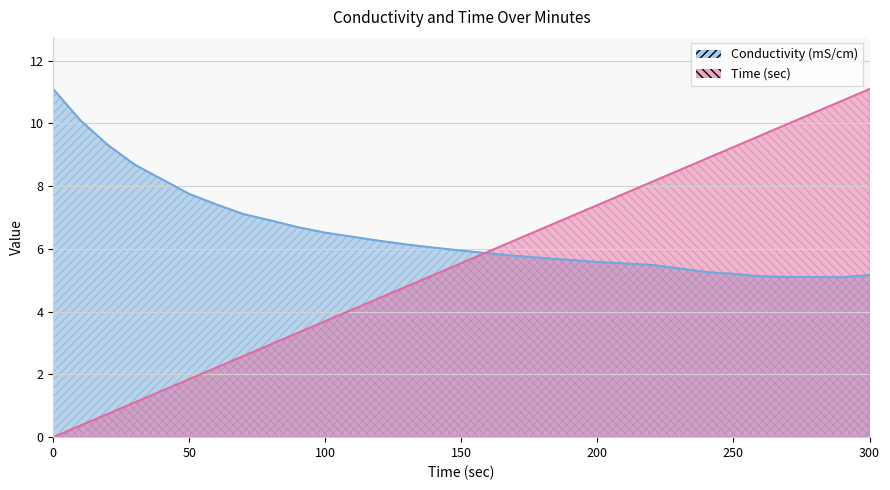

Where is the first local minimum for Conductivity (mS/cm)?

290